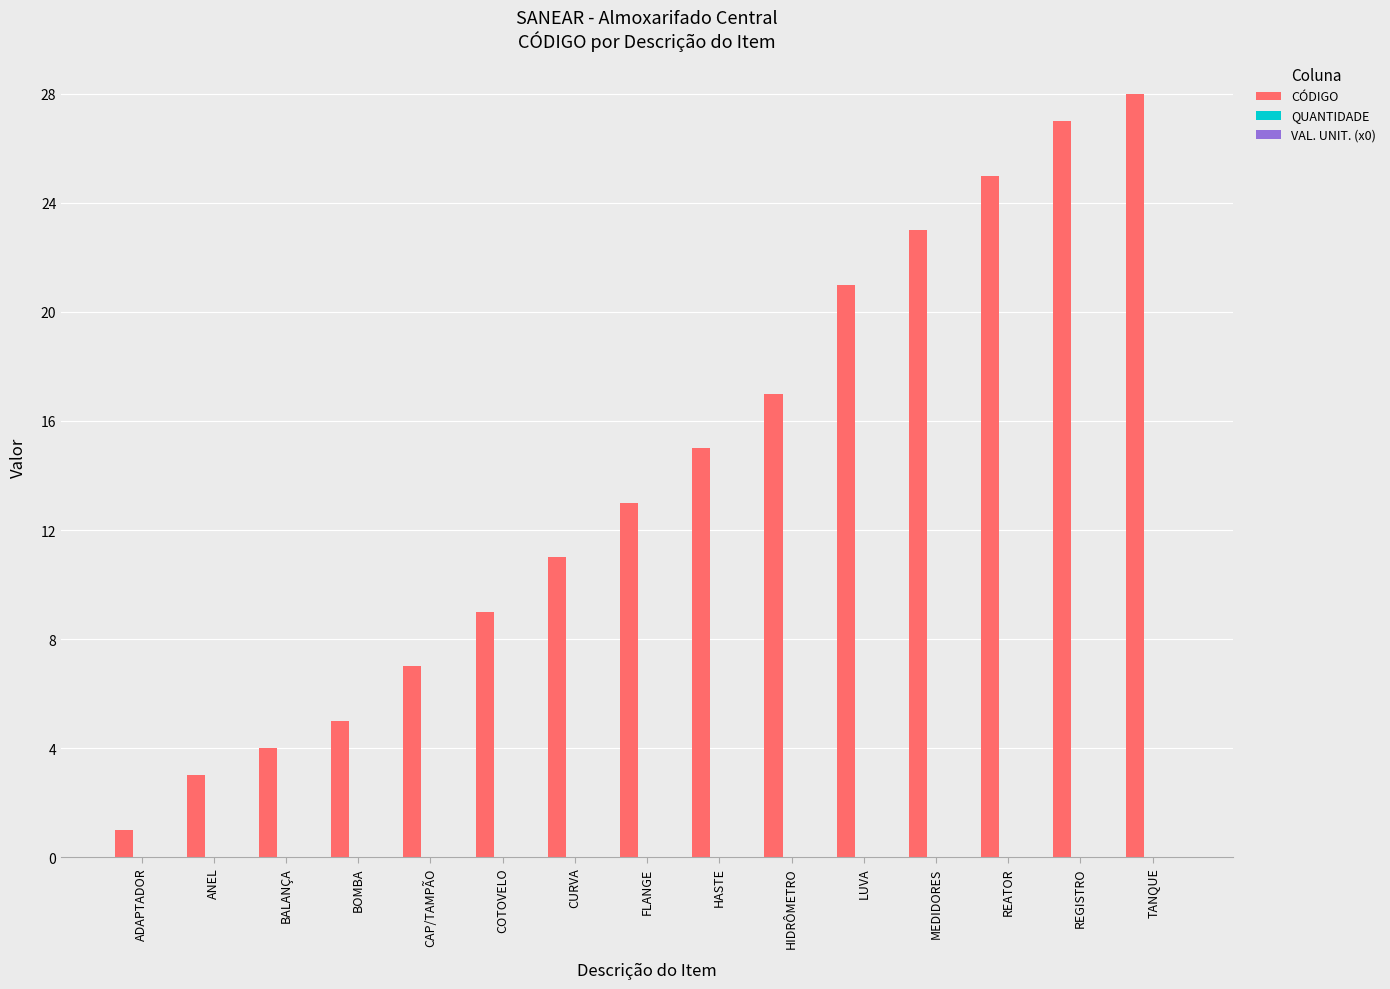

What is the label of the 6th bar from the left?

COTOVELO